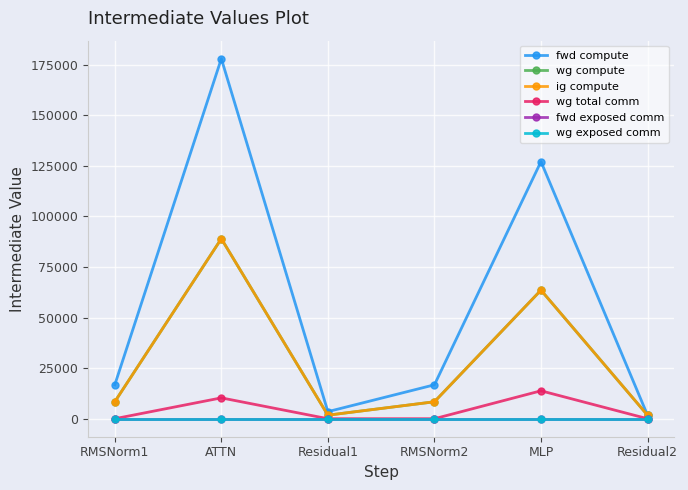

Between MLP and RMSNorm2, which is larger?

MLP